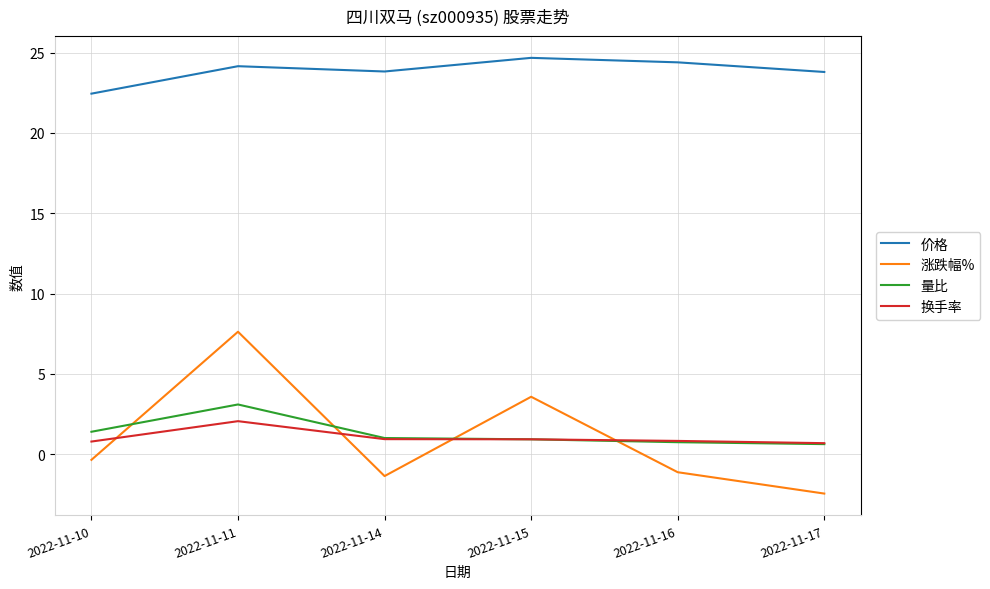

Is it true that 量比 equals 0.6 at 2022-11-17?

True